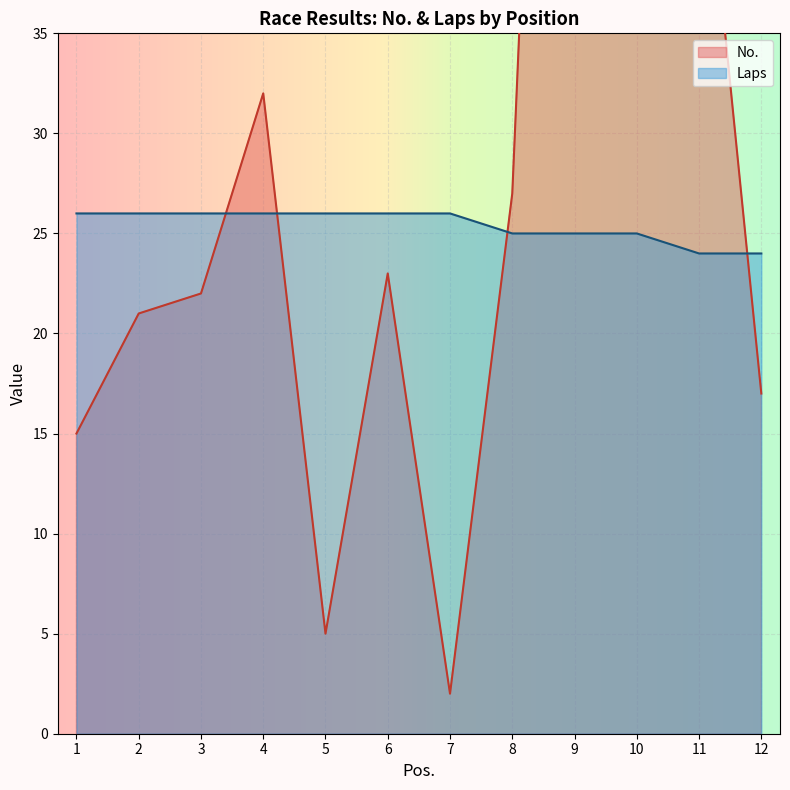

What is the value of the Laps point at the 12th from the left?

24